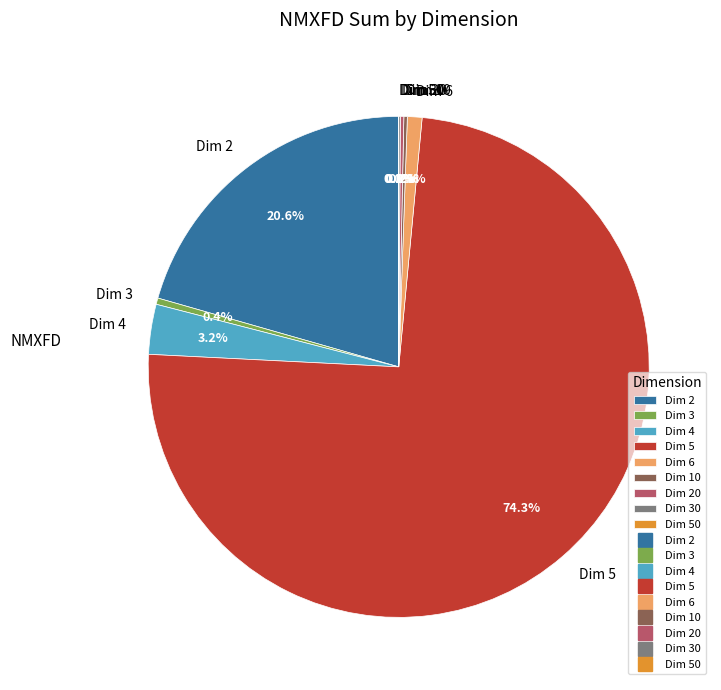

Which category has the biggest portion of the pie?

Dim 5